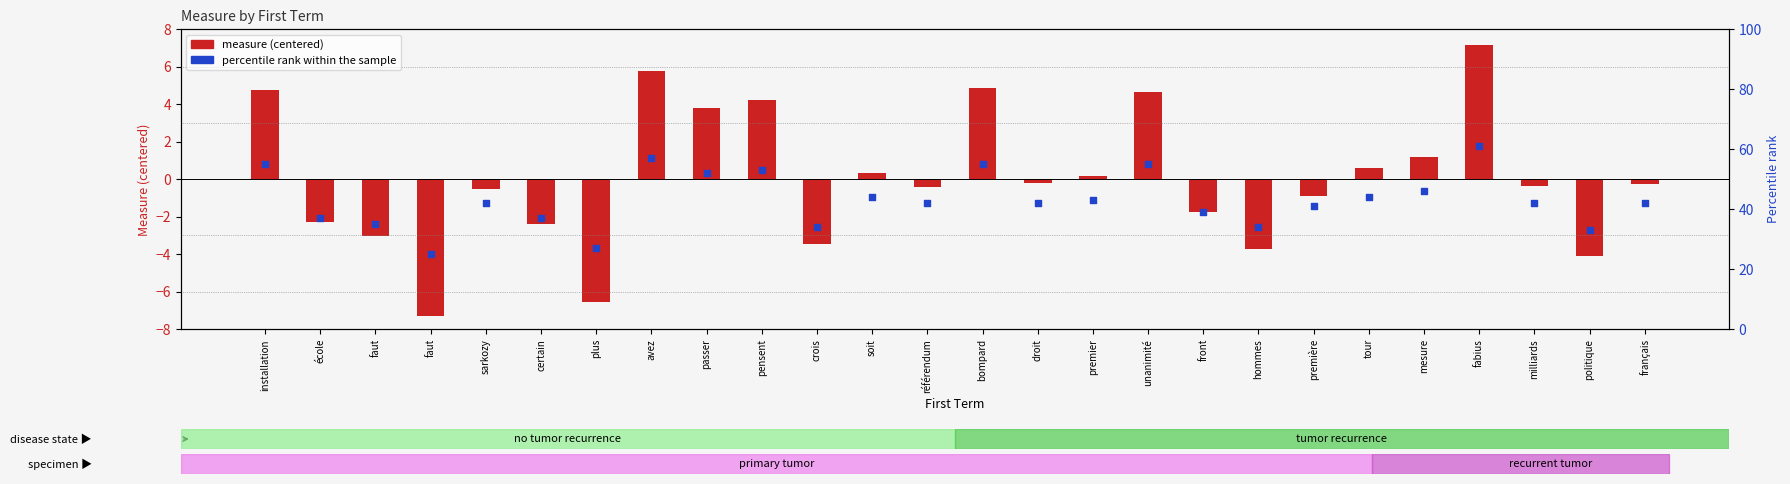

What is the total value across all series at tour?

44.6